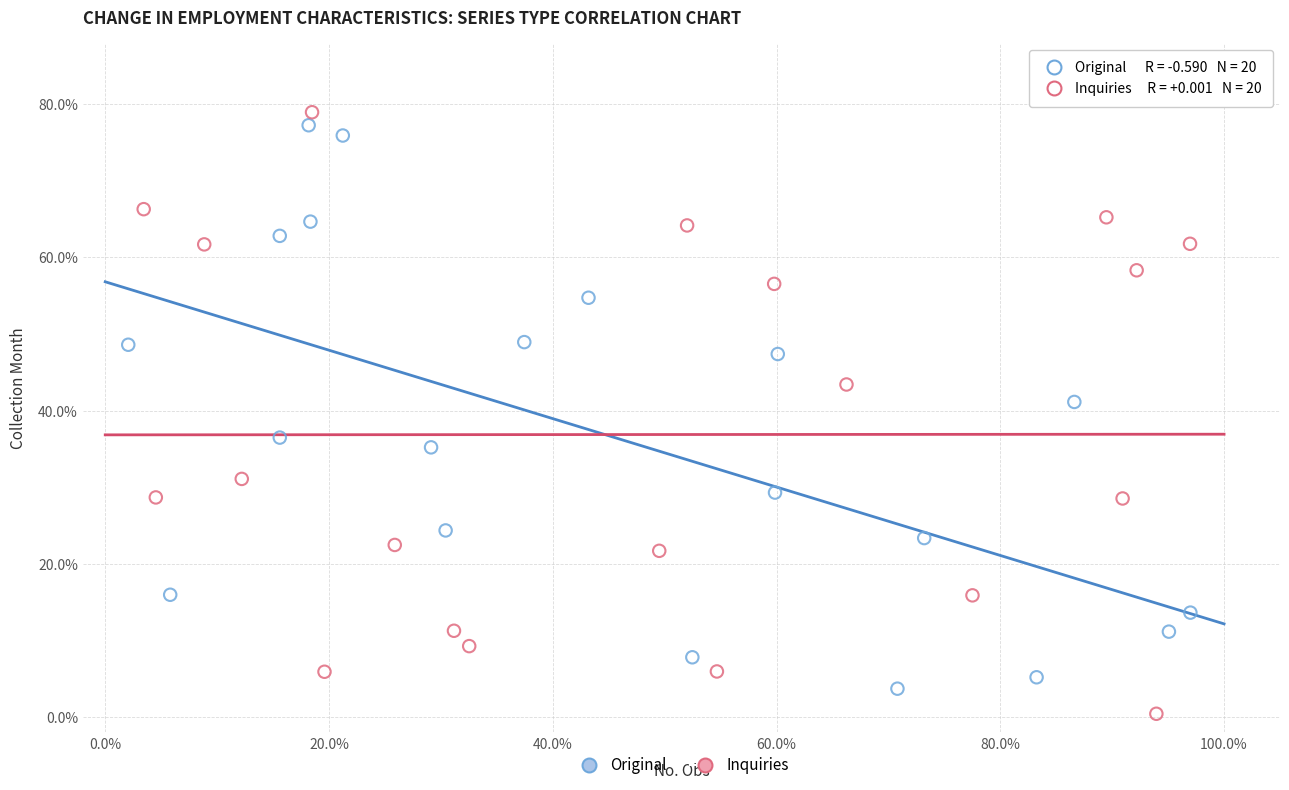

Which series contains the lowest Y value?

Inquiries